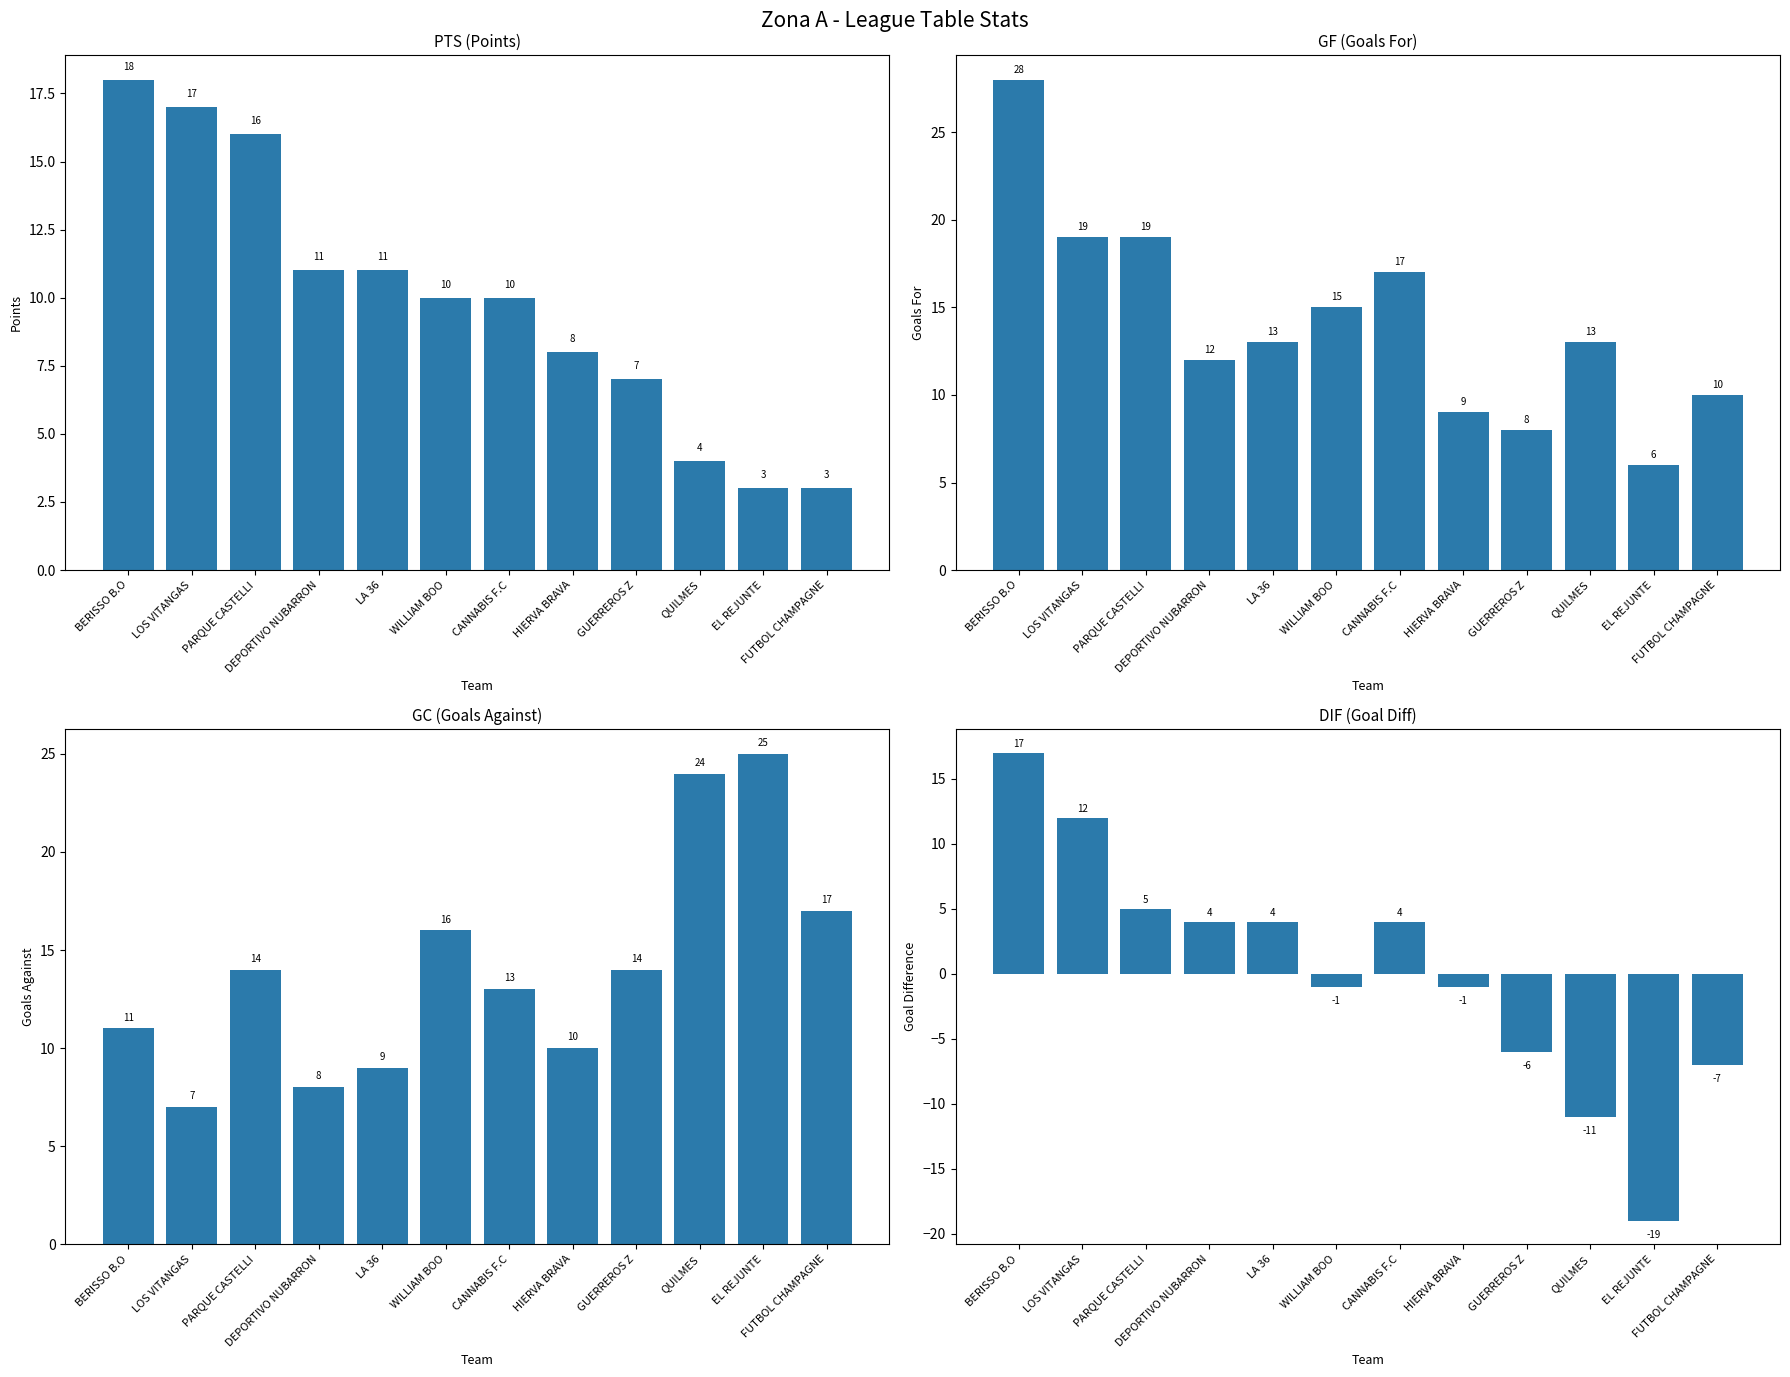

Is it true that PTS (Points) equals 7 at LOS VITANGAS?

False